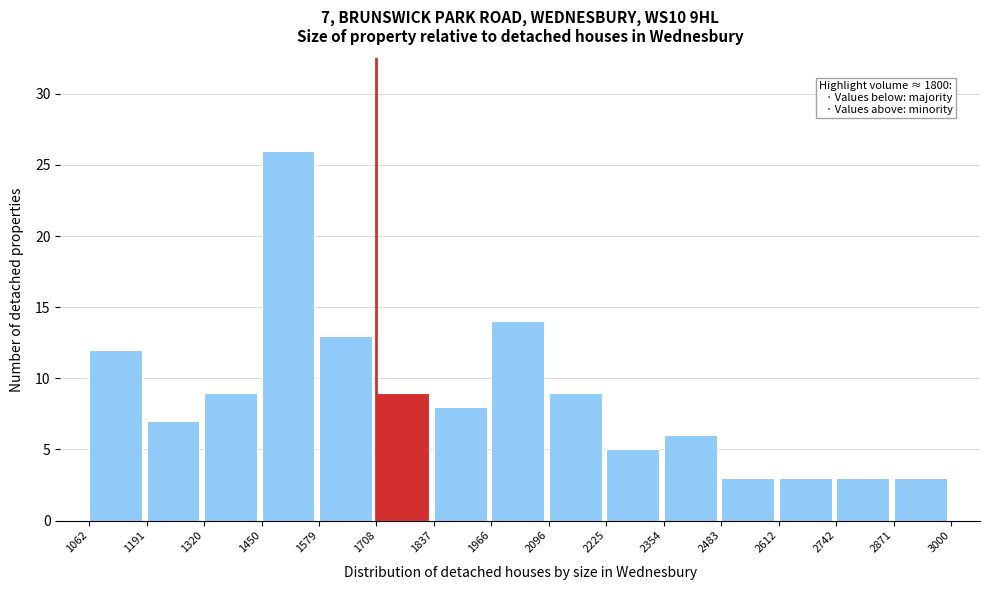

Over which range of the x-axis is the bar tallest?

1450 to 1579